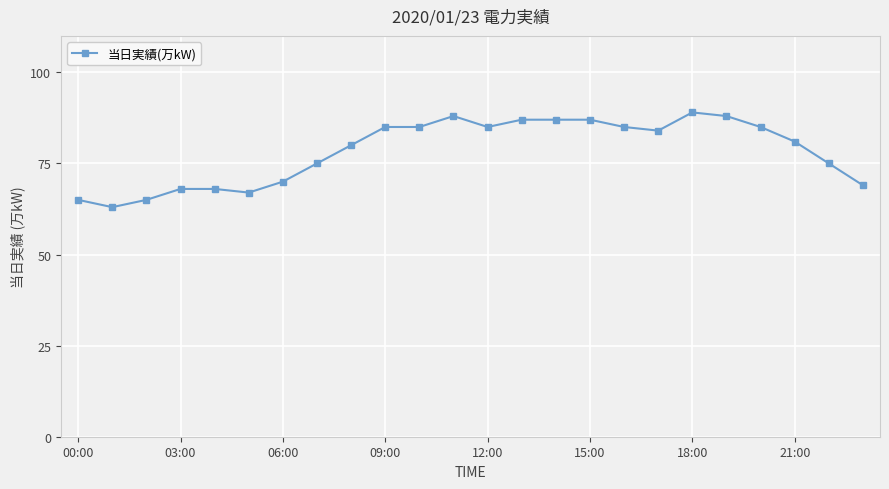

What is the value of the 2nd point from the left?

63